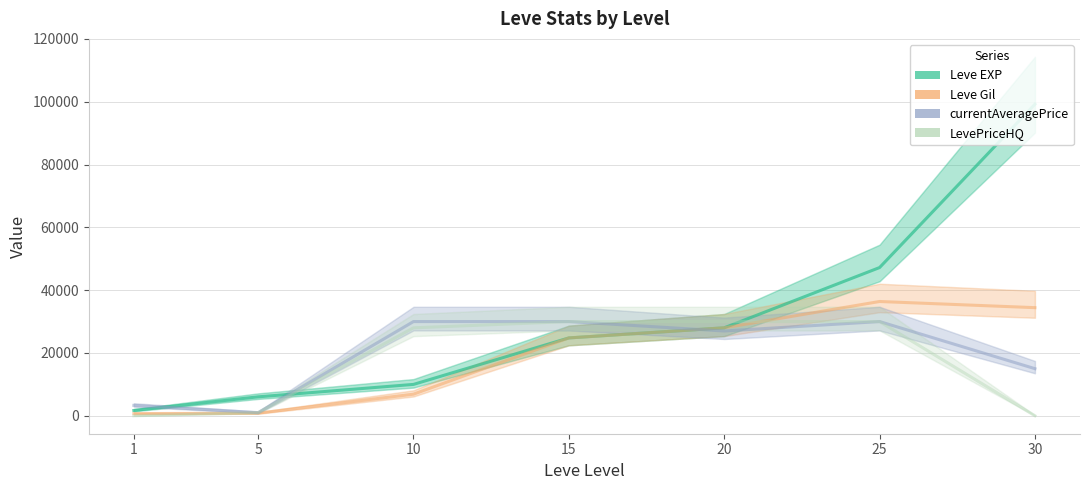

Which series has the largest total across all categories?

Leve EXP